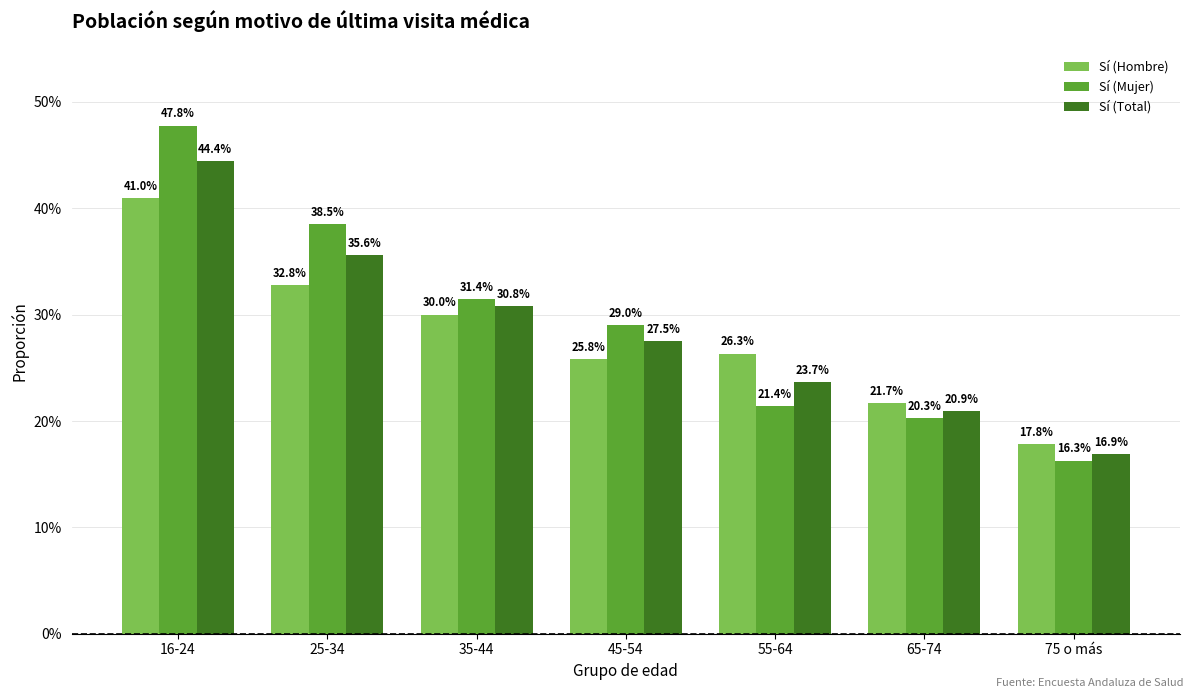

Which series has the largest total across all categories?

Sí (Mujer)